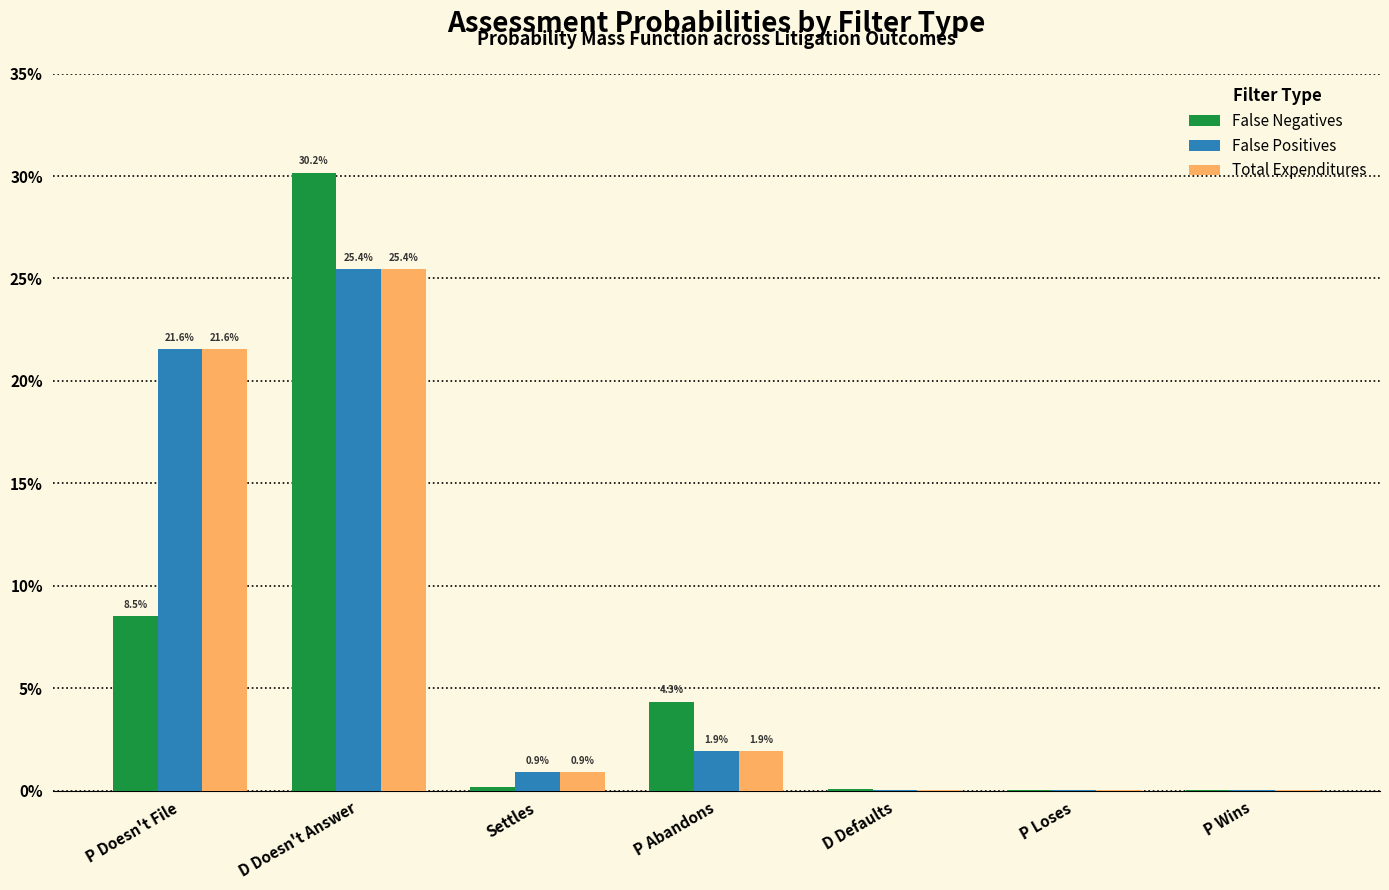

What are all the series names shown in the legend?

False Negatives, False Positives, Total Expenditures